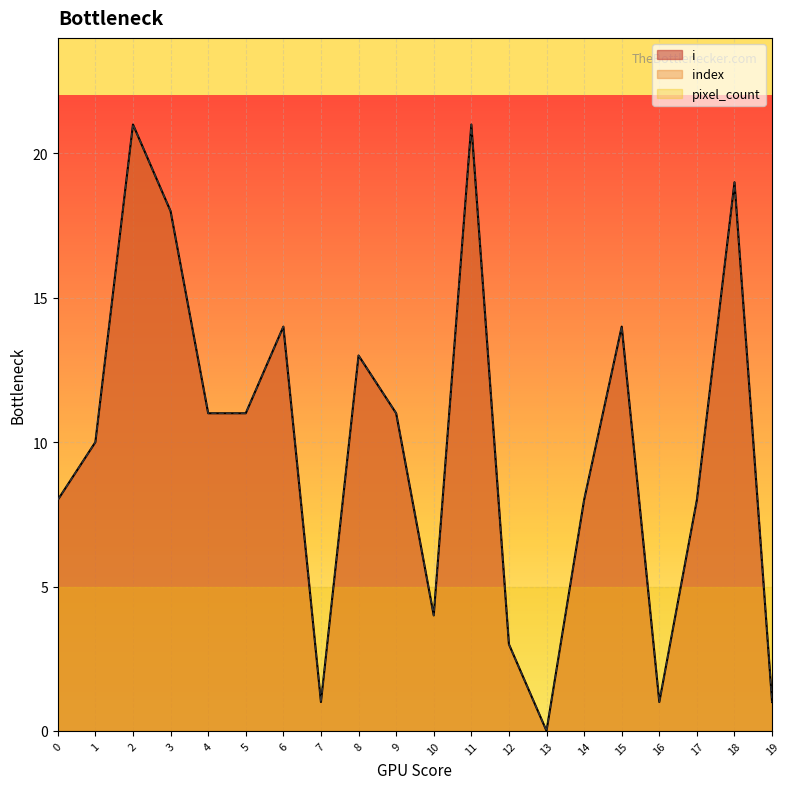

Reading left to right, extract all data points from this chart.

i: 0=8	1=10	2=21	3=18	4=11	5=11	6=14	7=1	8=13	9=11	10=4	11=21	12=3	13=0	14=8	15=14	16=1	17=8	18=19	19=1
index: 0=8	1=10	2=21	3=18	4=11	5=11	6=14	7=1	8=13	9=11	10=4	11=21	12=3	13=0	14=8	15=14	16=1	17=8	18=19	19=1